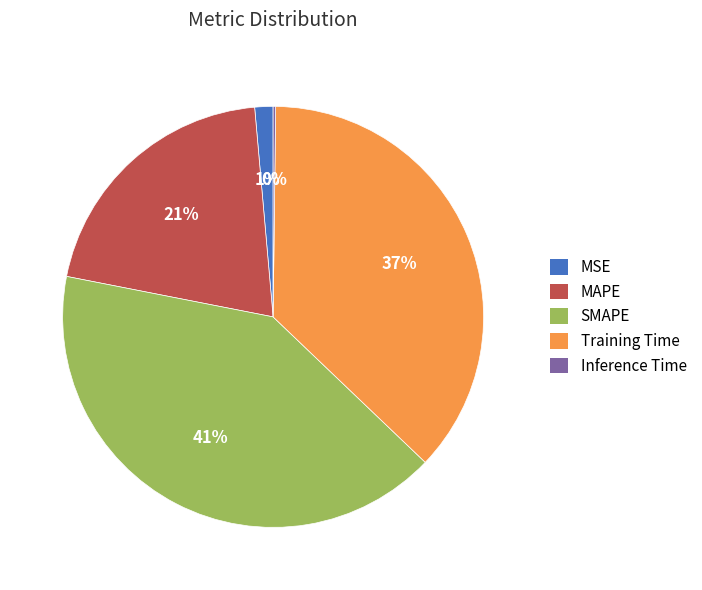

To the nearest percent, what is the average slice percentage?

20%